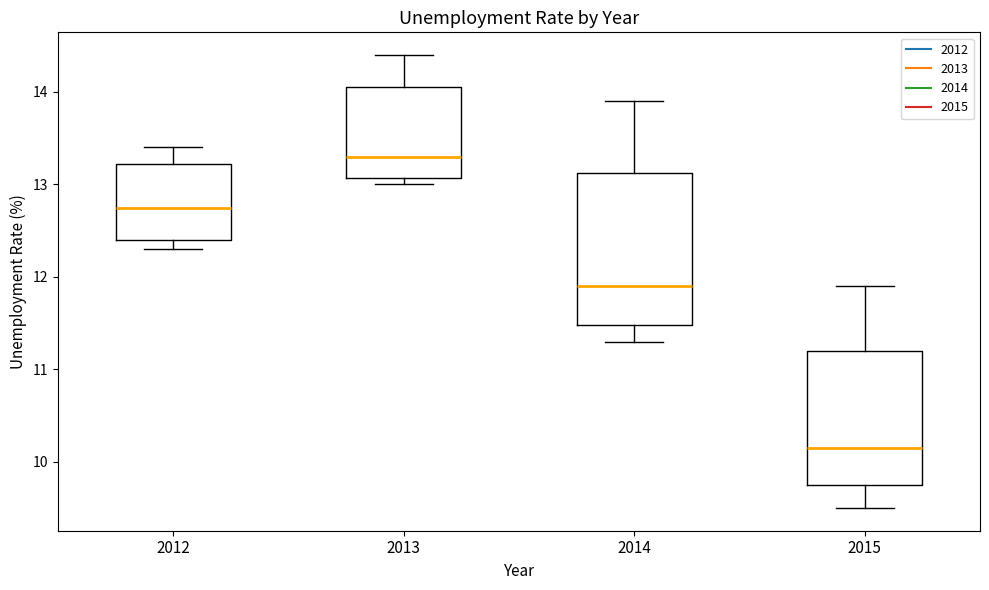

Reading left to right, transcribe this box plot: for each box, give where its median line is, the range the box spans, and where its two whiskers end, as read against the y-axis. The values are not printed on the chart, so give them approximately, as read against the axis.

2012: median 12.8, box 12.4 to 13.2, whiskers 12.3 to 13.4
2013: median 13.3, box 13.1 to 14.1, whiskers 13.0 to 14.4
2014: median 11.9, box 11.5 to 13.1, whiskers 11.3 to 13.9
2015: median 10.2, box 9.8 to 11.2, whiskers 9.5 to 11.9